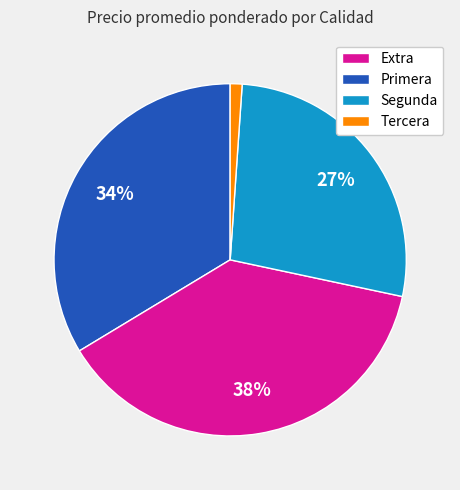

Is the sum of Tercera and Extra greater than half?

No